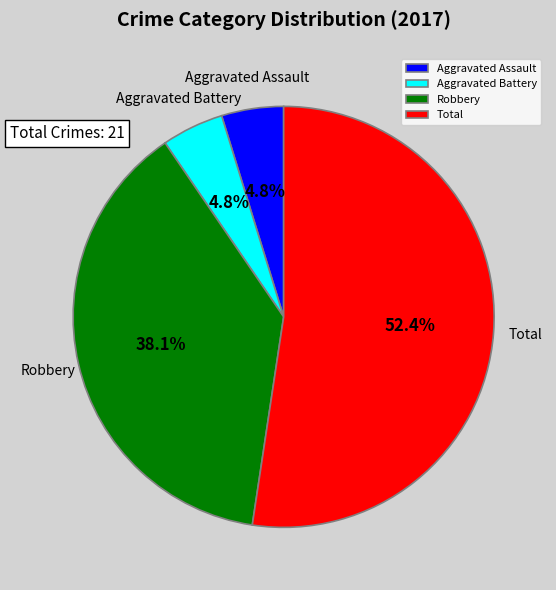

Which slice is the largest?

Total